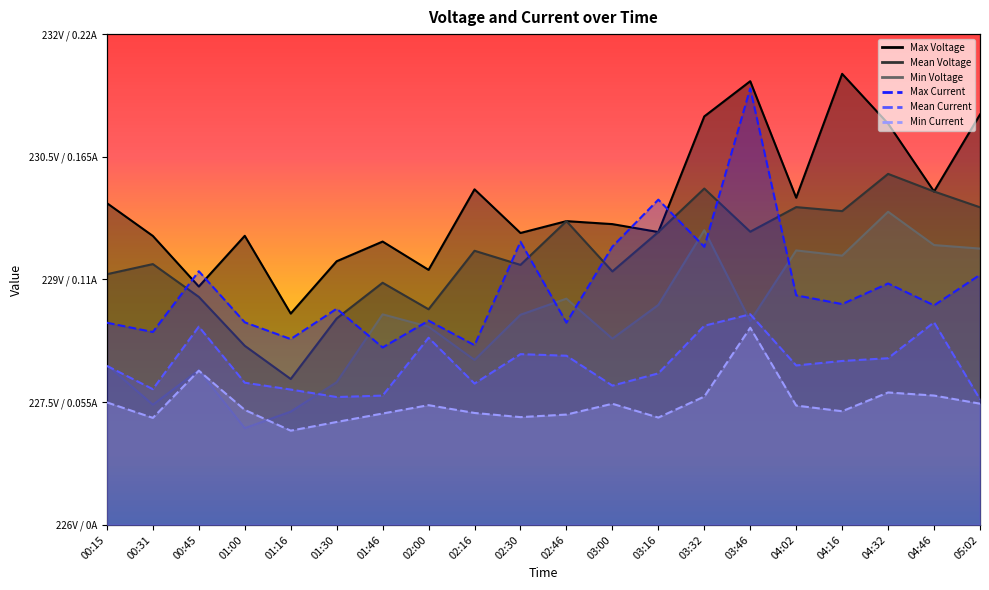

What is the label of the 8th point from the left?

02:00